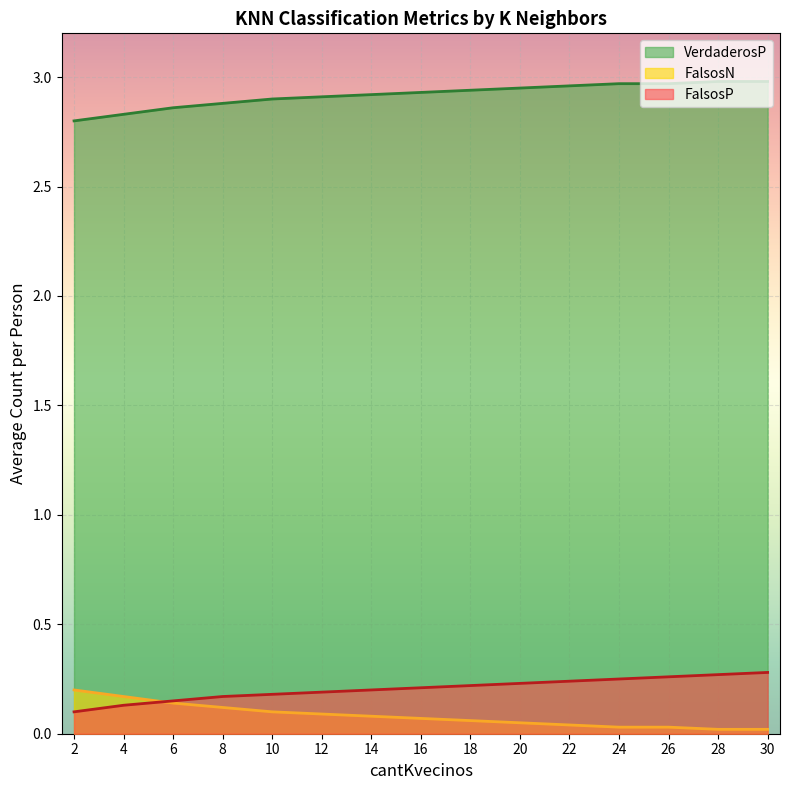

What is the difference between the highest and lowest values at 30?

3.0